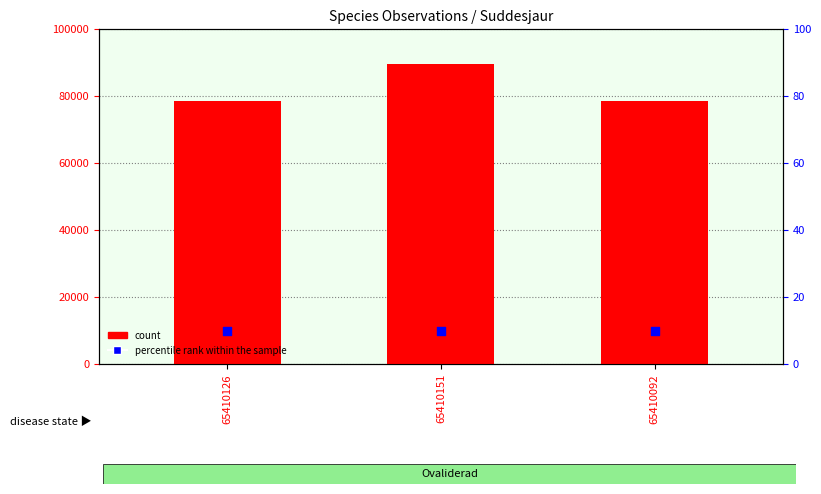

Which series has the largest total across all categories?

count